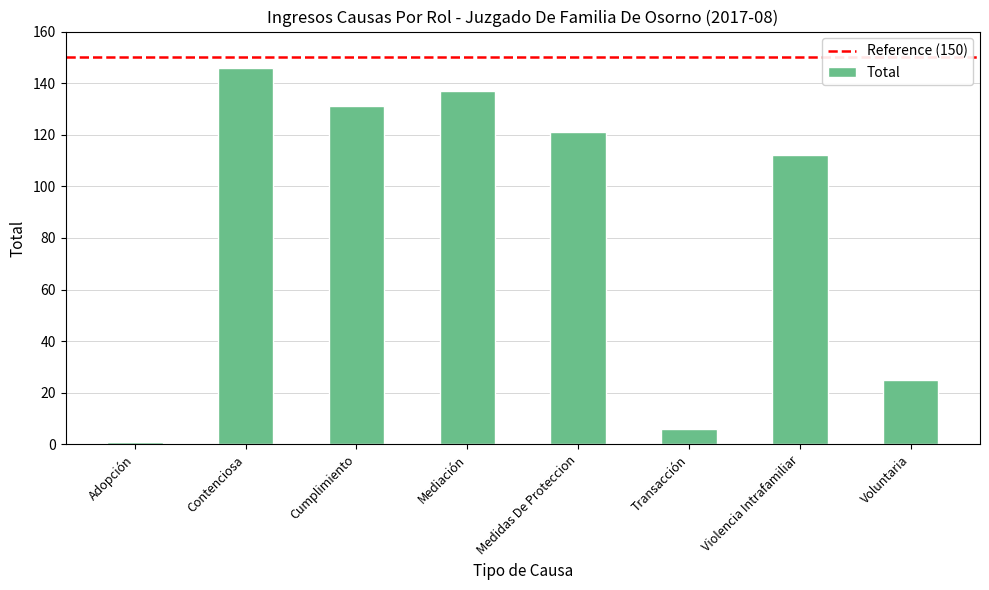

What position from the left is Mediación?

4